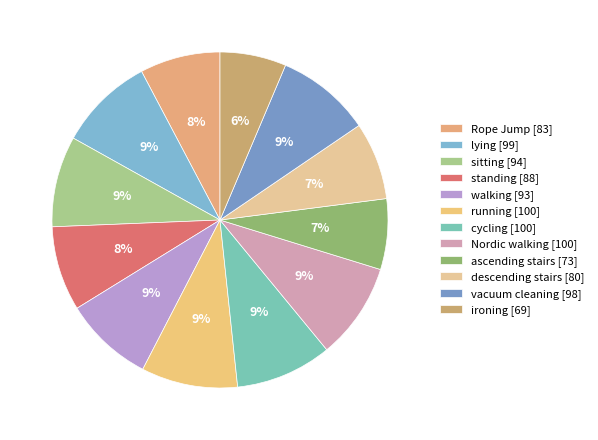

Which slice is the largest?

running